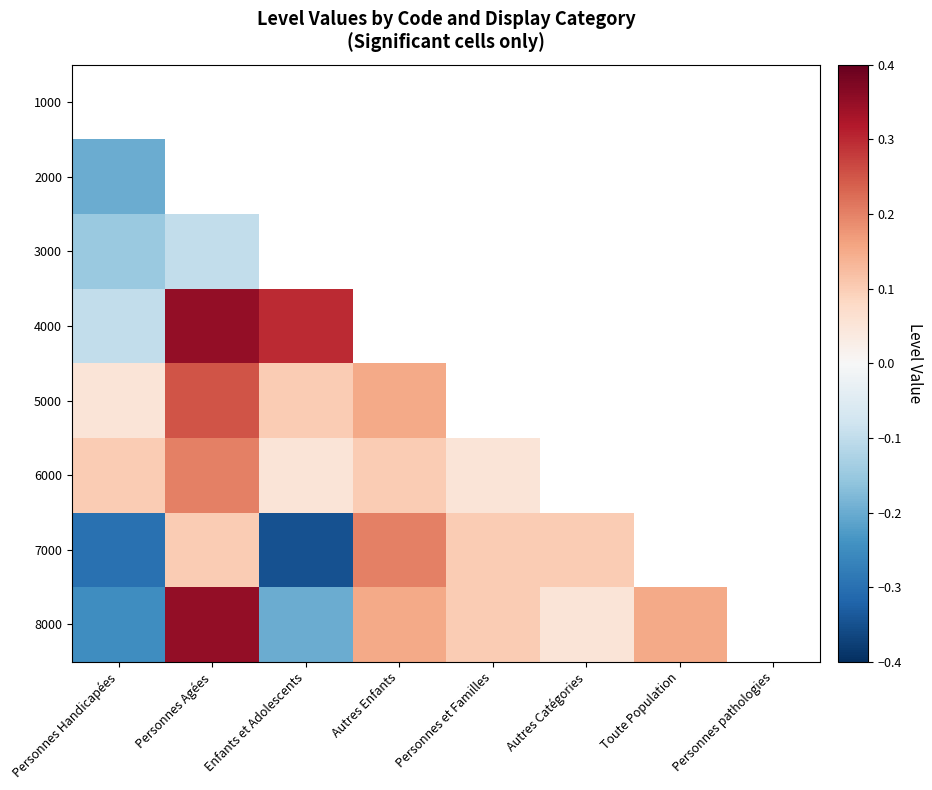

What is the greatest value displayed?

0.3